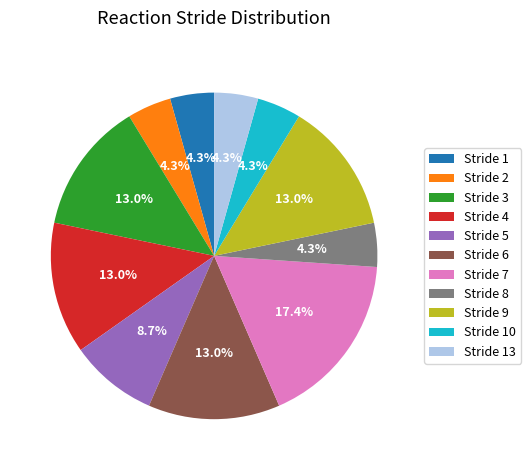

Which has a higher value, Stride 8 or Stride 4?

Stride 4